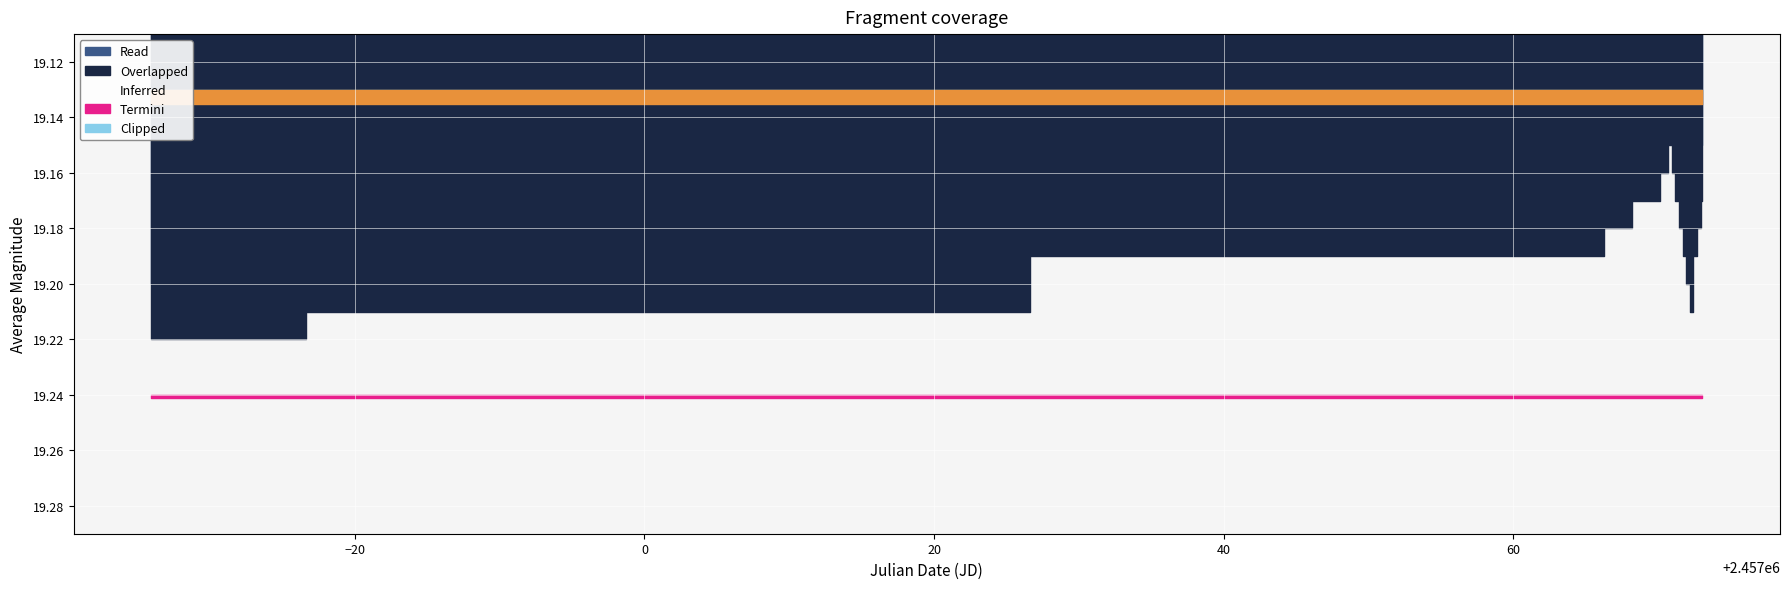

Count the Read values in the range 19 to 20.

19